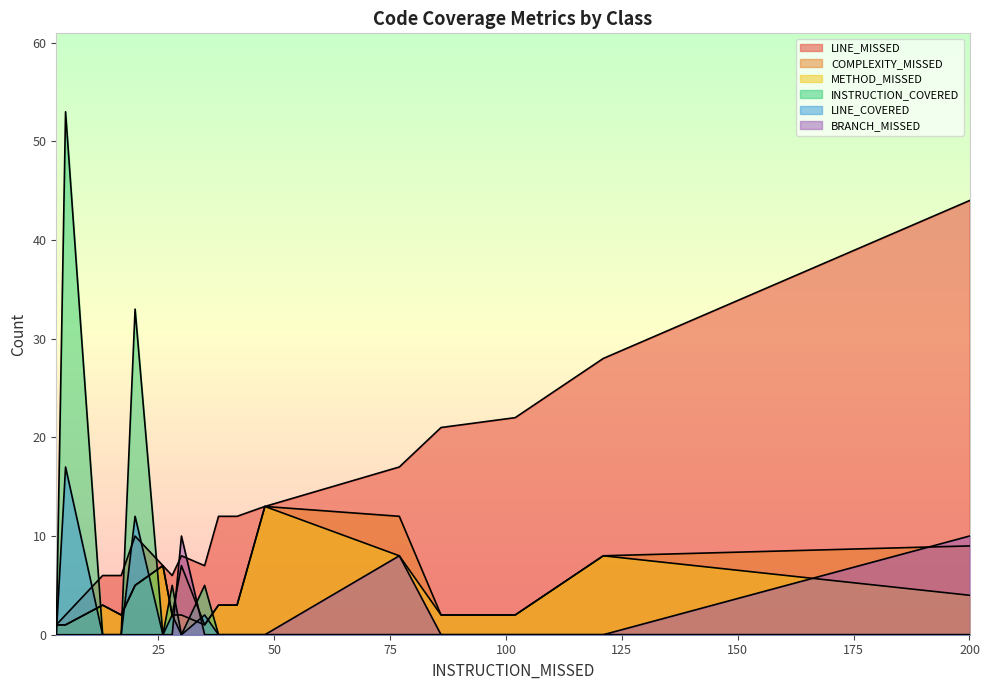

Reading left to right, extract all data points from this chart.

LINE_MISSED: LocationQueryService=21	EarthquakeQueryService=22	MembershipService=8	GithubOrgMembershipService=44	FeatureCollection=12	Properties=1	Feature=1	Metadata=1	LocSearch=6	EqSearch=10	Location=13	AppUser=7	AuthControllerAdvice=17	Application=2	LocationsController=28	HomeController=6	UsersController=6	EarthquakesController=7	Place=12
COMPLEXITY_MISSED: LocationQueryService=2	EarthquakeQueryService=2	MembershipService=7	GithubOrgMembershipService=9	FeatureCollection=3	Properties=1	Feature=1	Metadata=1	LocSearch=3	EqSearch=5	Location=13	AppUser=7	AuthControllerAdvice=12	Application=1	LocationsController=8	HomeController=2	UsersController=2	EarthquakesController=1	Place=3
METHOD_MISSED: LocationQueryService=2	EarthquakeQueryService=2	MembershipService=2	GithubOrgMembershipService=4	FeatureCollection=3	Properties=1	Feature=1	Metadata=1	LocSearch=3	EqSearch=5	Location=13	AppUser=7	AuthControllerAdvice=8	Application=1	LocationsController=8	HomeController=2	UsersController=2	EarthquakesController=1	Place=3
INSTRUCTION_COVERED: LocationQueryService=0	EarthquakeQueryService=0	MembershipService=0	GithubOrgMembershipService=0	FeatureCollection=0	Properties=0	Feature=0	Metadata=0	LocSearch=0	EqSearch=33	Location=0	AppUser=0	AuthControllerAdvice=0	Application=53	LocationsController=0	HomeController=5	UsersController=0	EarthquakesController=5	Place=0
LINE_COVERED: LocationQueryService=0	EarthquakeQueryService=0	MembershipService=0	GithubOrgMembershipService=0	FeatureCollection=0	Properties=0	Feature=0	Metadata=0	LocSearch=0	EqSearch=12	Location=0	AppUser=0	AuthControllerAdvice=0	Application=17	LocationsController=0	HomeController=2	UsersController=0	EarthquakesController=2	Place=0
BRANCH_MISSED: LocationQueryService=0	EarthquakeQueryService=0	MembershipService=10	GithubOrgMembershipService=10	FeatureCollection=0	Properties=0	Feature=0	Metadata=0	LocSearch=0	EqSearch=0	Location=0	AppUser=0	AuthControllerAdvice=8	Application=0	LocationsController=0	HomeController=0	UsersController=0	EarthquakesController=0	Place=0